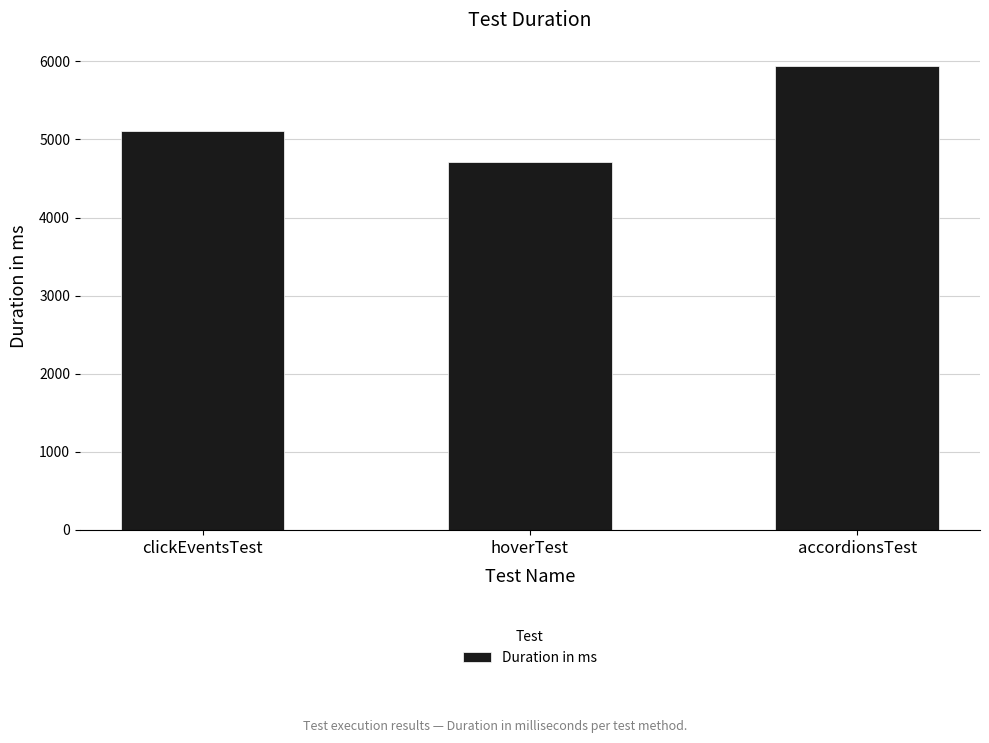

How many categories are shown in the chart?

3